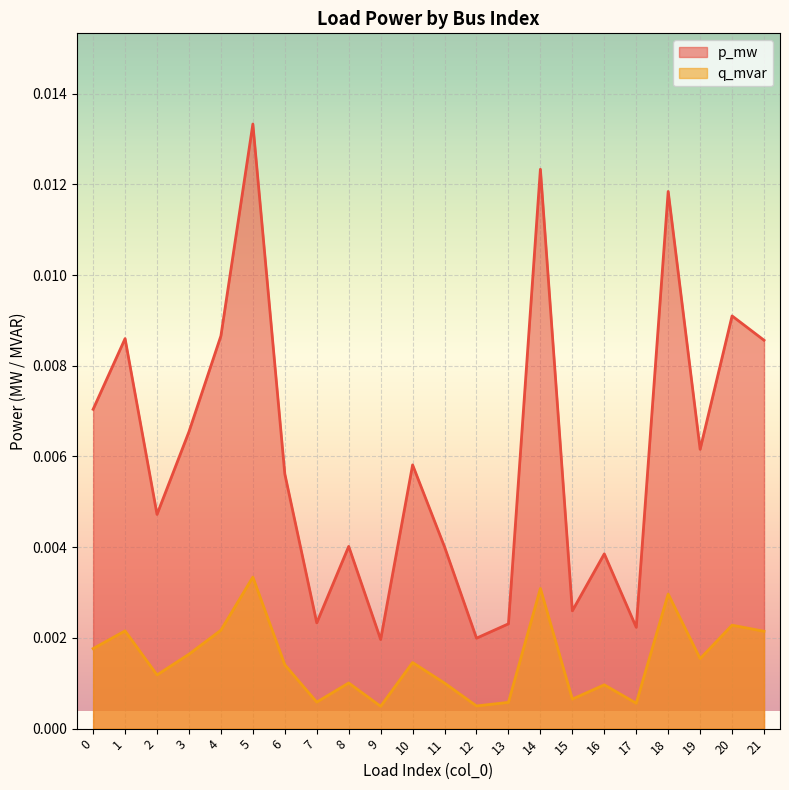

At which category is the sum across all series the highest?

5